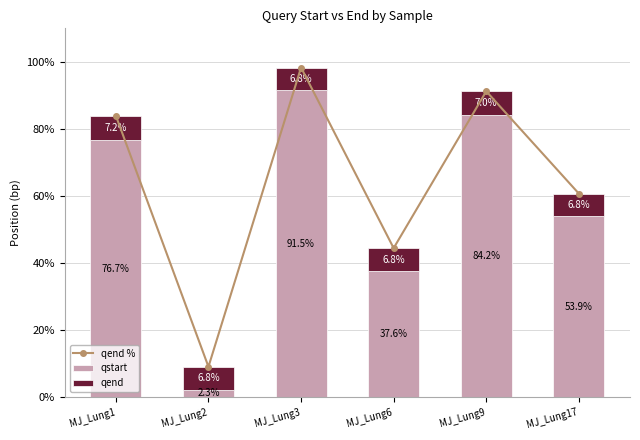

What is the sum of all qend values?

41.5